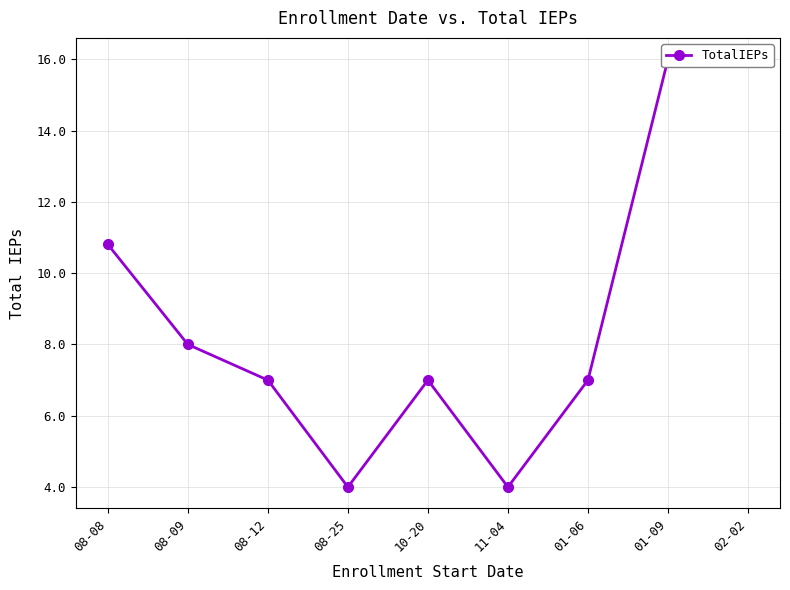

How many interior local peaks (higher than both neighbors) does the data have?

1